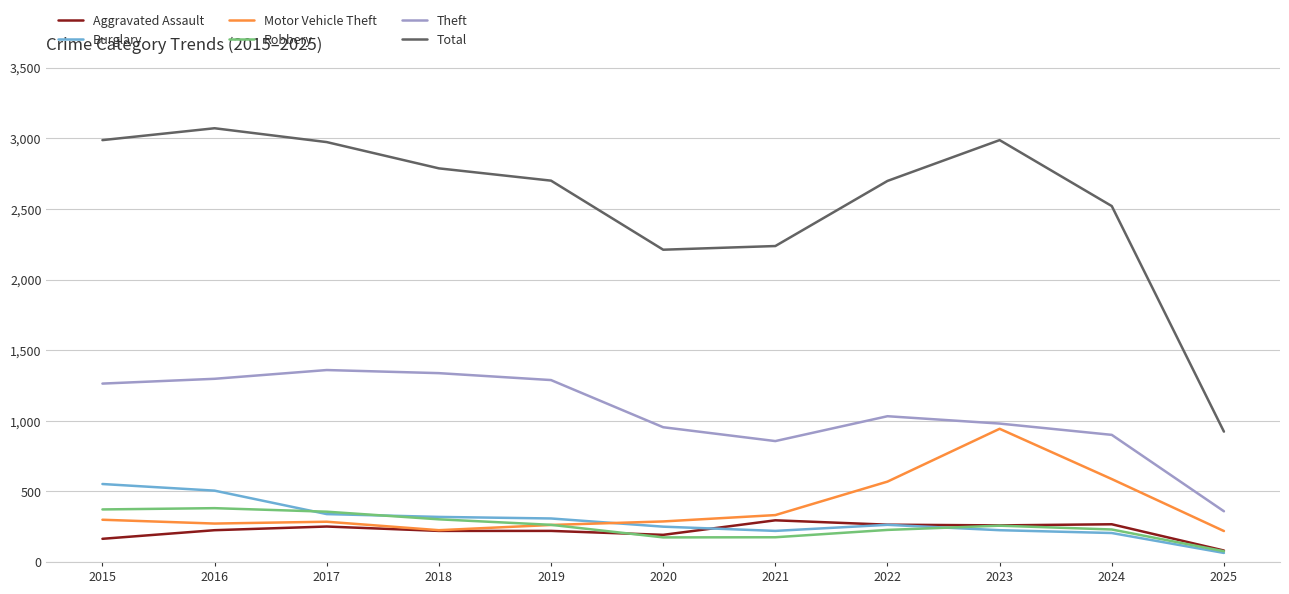

Is the value of Burglary at 2019 greater than the value of Aggravated Assault at 2025?

Yes